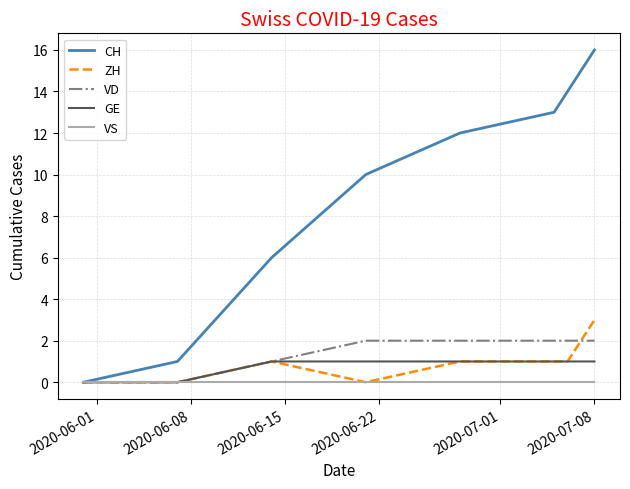

What is the maximum value for CH?

16